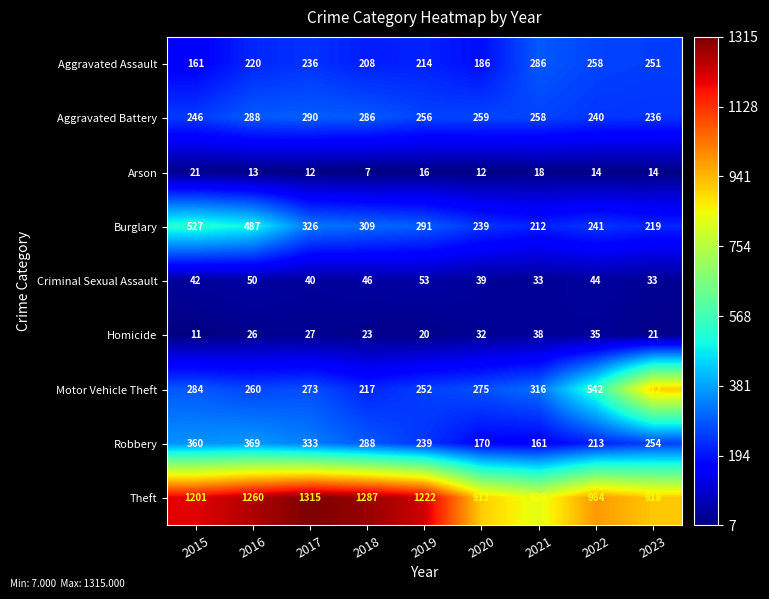

List the labels in order of Robbery value, largest first.

2016, 2015, 2017, 2018, 2023, 2019, 2022, 2020, 2021